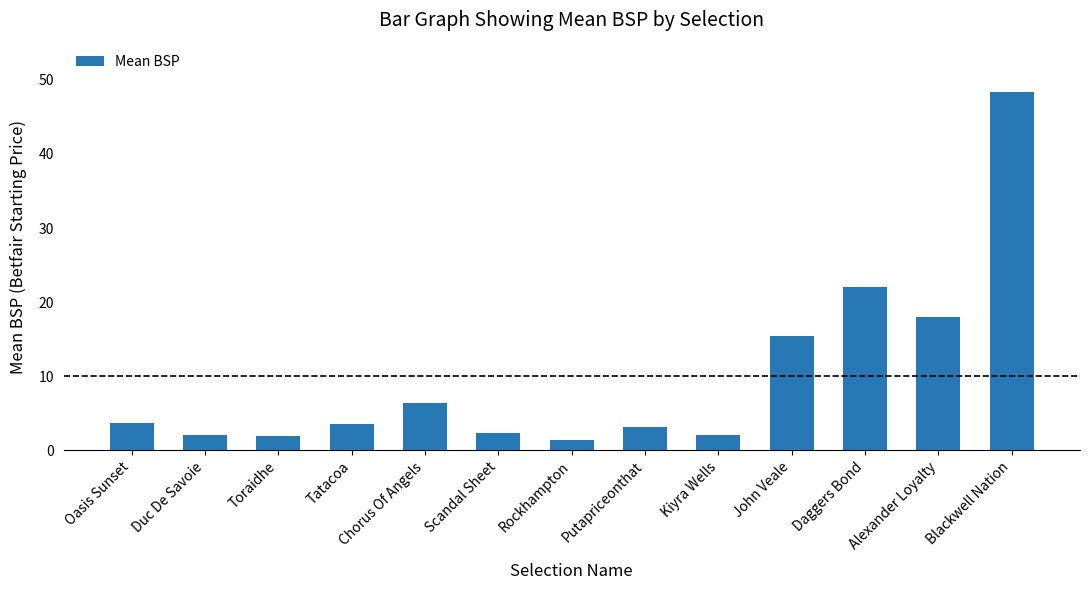

What is the change in value from Toraidhe to Tatacoa?

+1.6